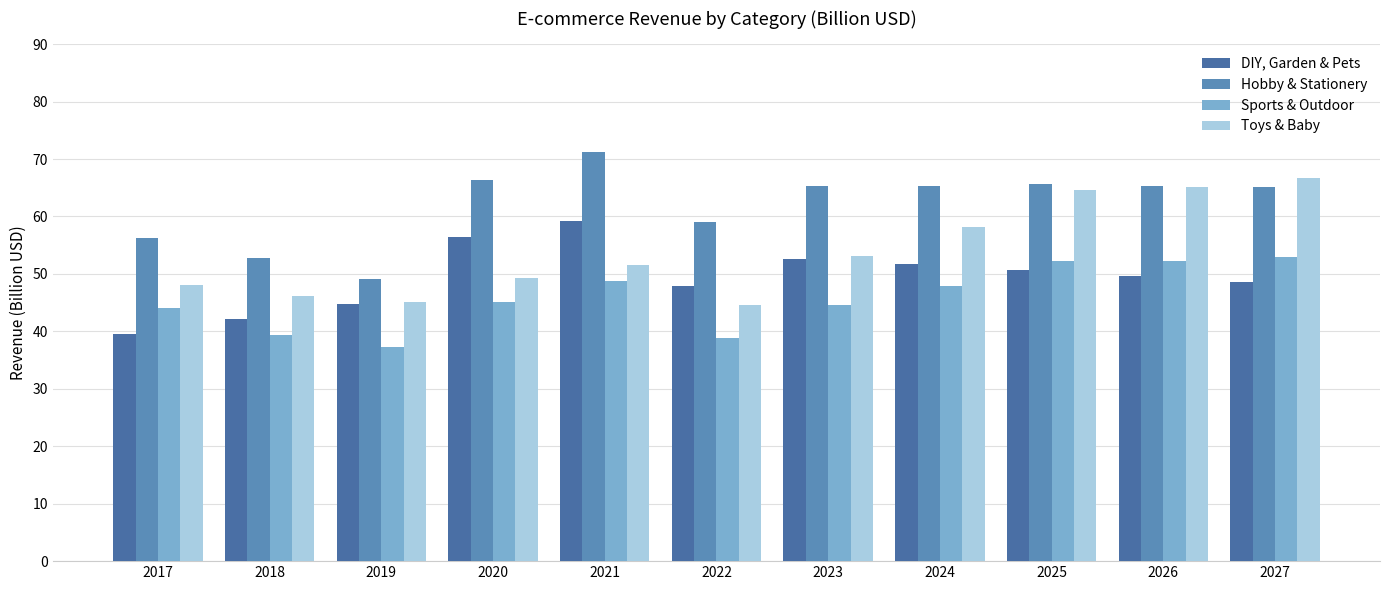

True or false: Toys & Baby has a value of 46.2 at 2018.

True